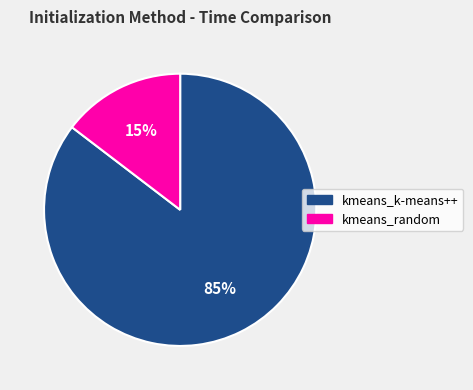

How many slices are in this pie chart?

2